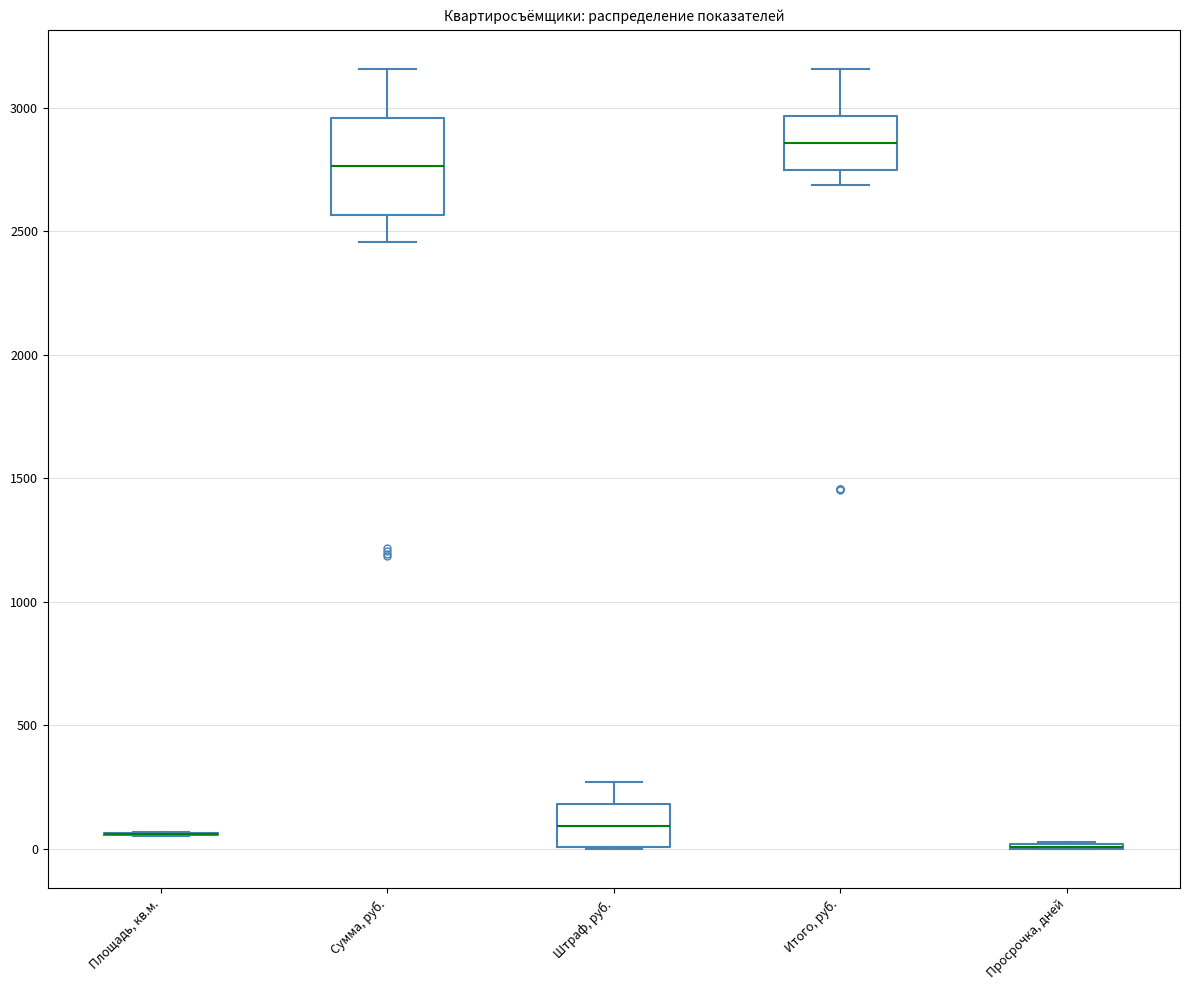

Which box is the tallest, from its lower edge to its upper edge?

Сумма, руб.